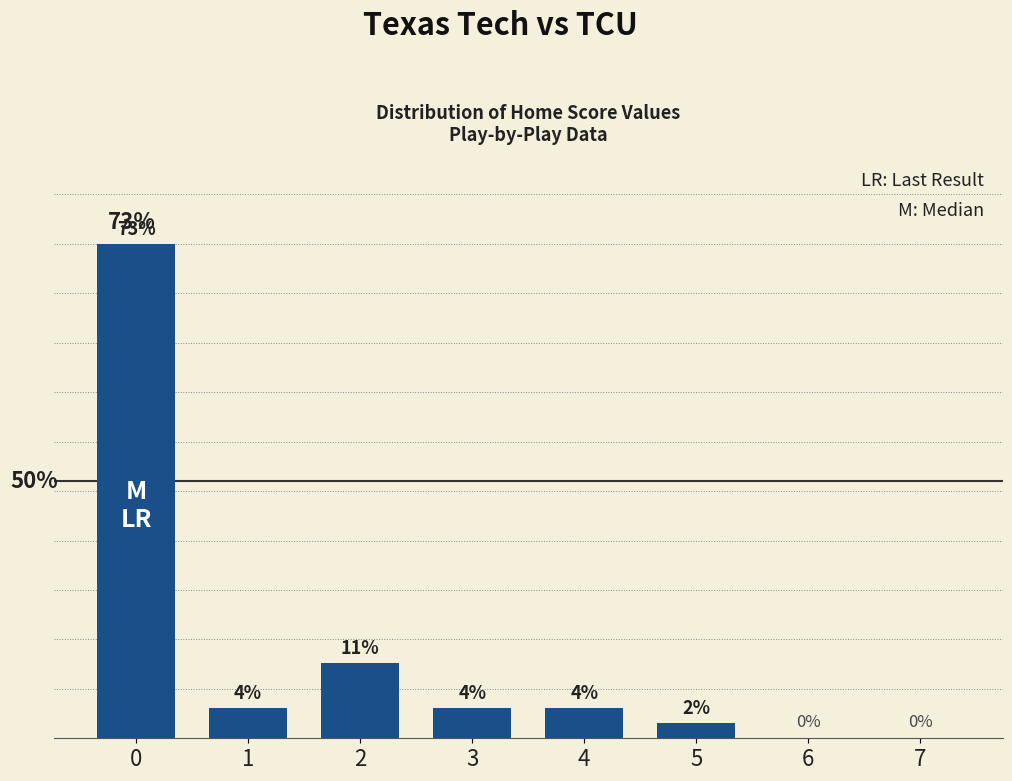

Are the bars horizontal?

No